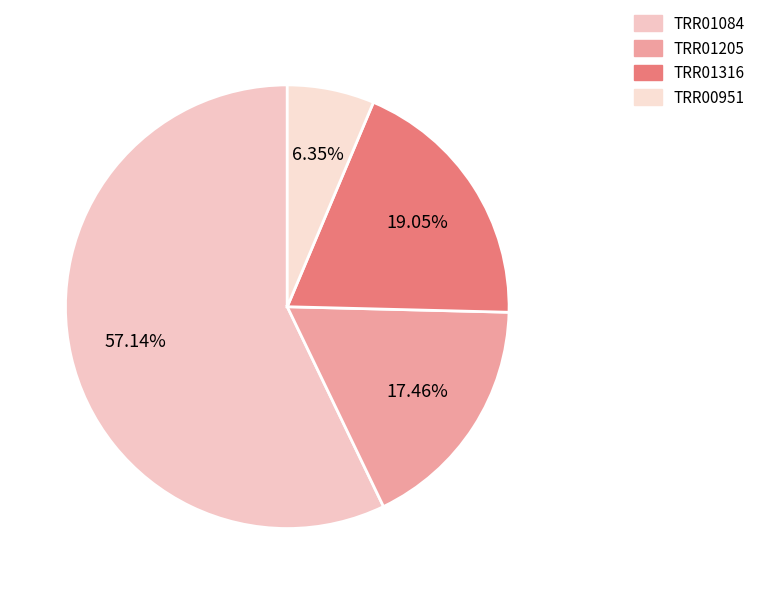

To the nearest percent, what percentage of the pie is TRR01084?

57%